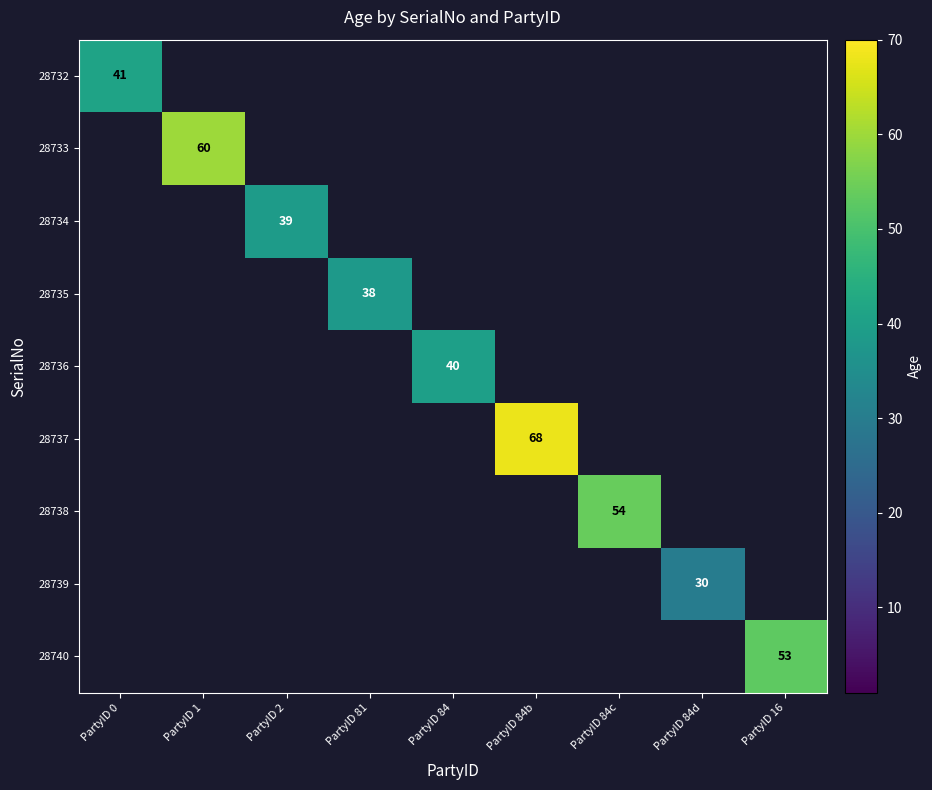

At which category does the chart reach its peak across all series?

PartyID 84b